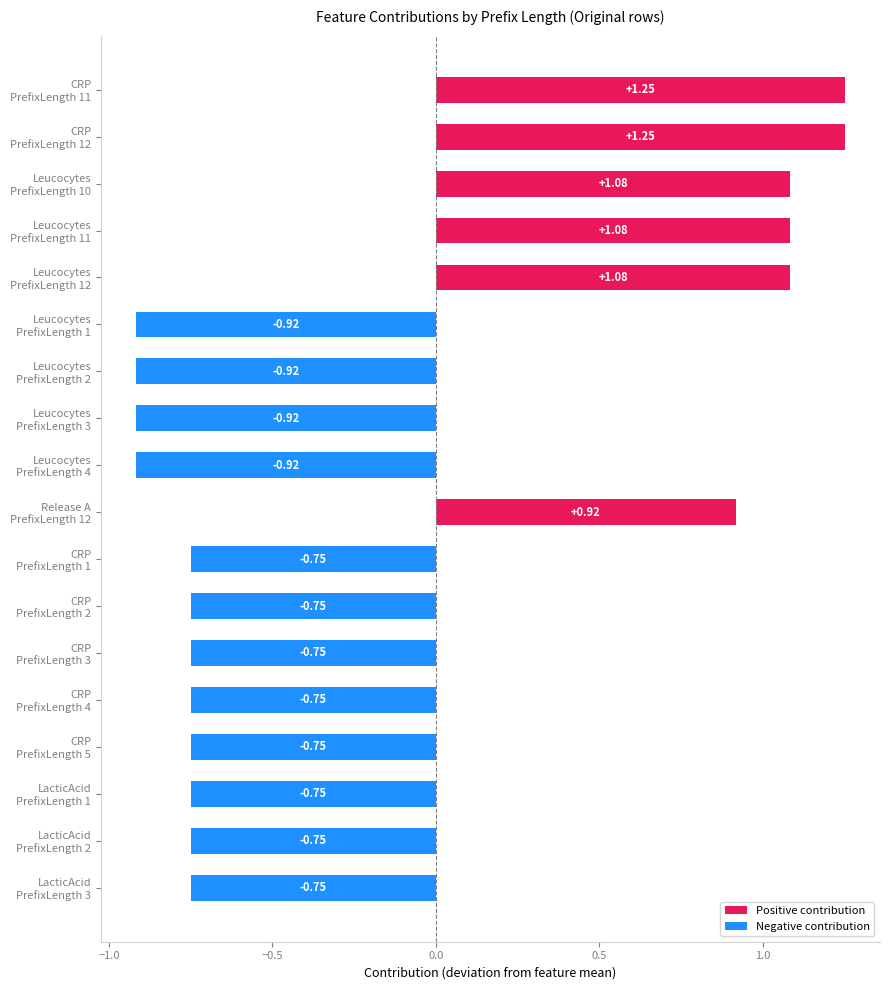

What is the difference between the second highest and minimum values?

2.2